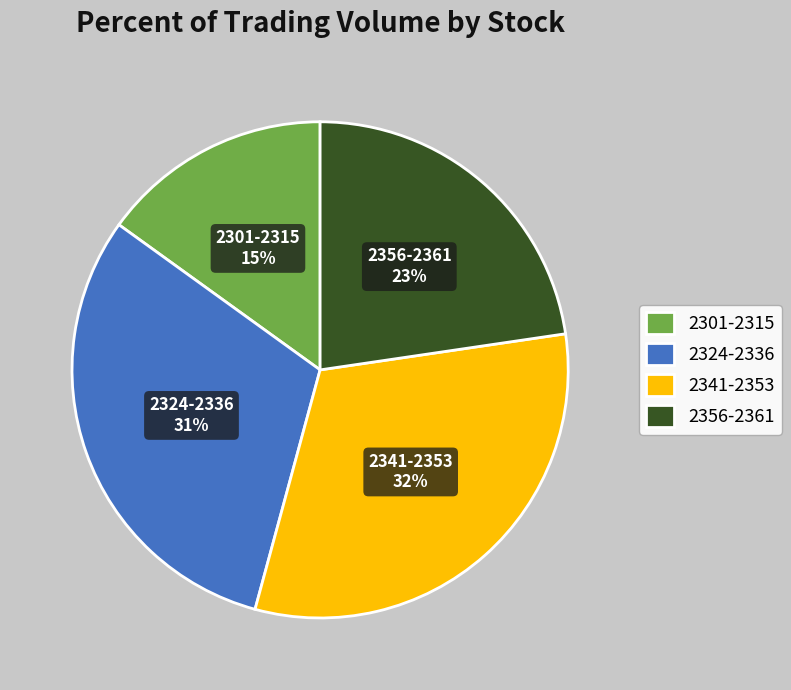

To the nearest percent, what is the average slice percentage?

25%